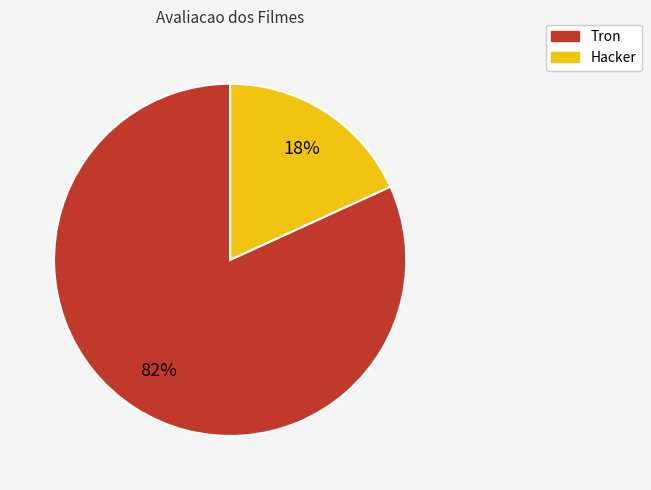

Combined, do Hacker and Tron account for over 50%?

Yes